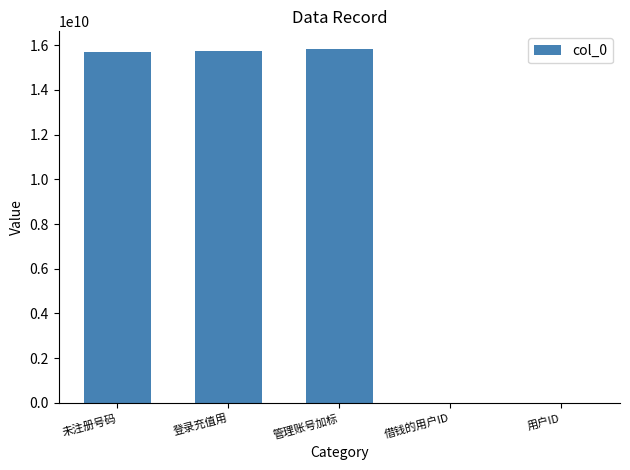

What is the sum of the values at 未注册号码 and 借钱的用户ID?

15702345850